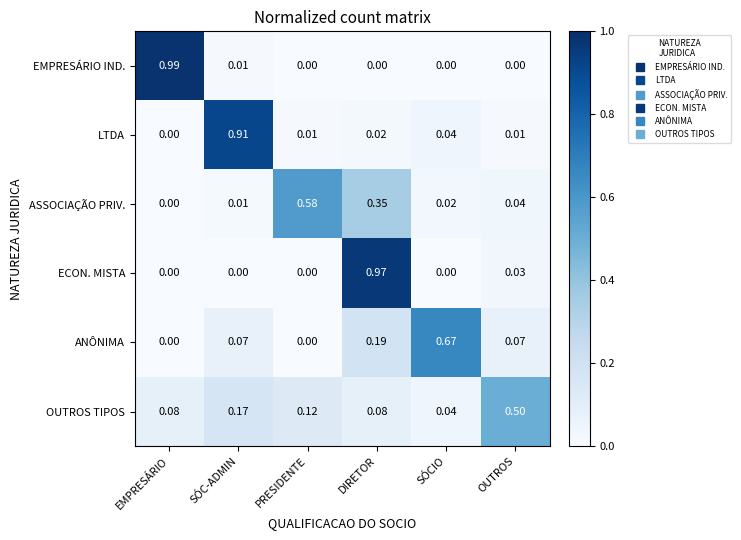

Which label corresponds to the largest value in the chart?

EMPRESÁRIO